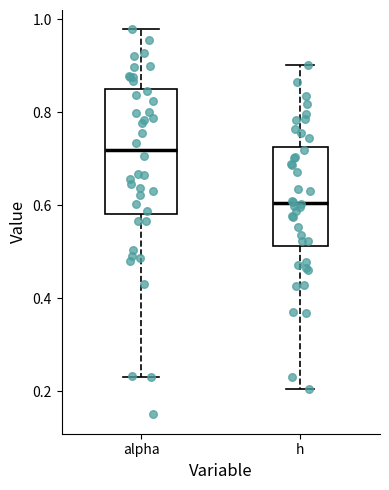

Which box has the lowest median line?

h